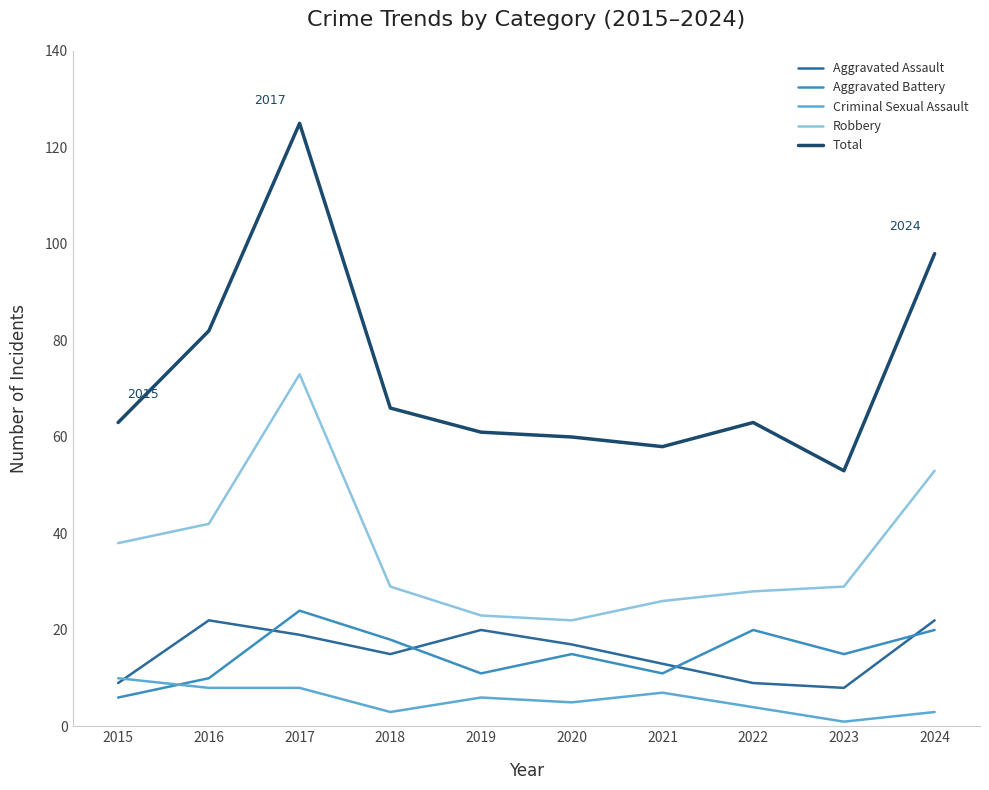

True or false: Aggravated Battery and Total cross at least once.

False